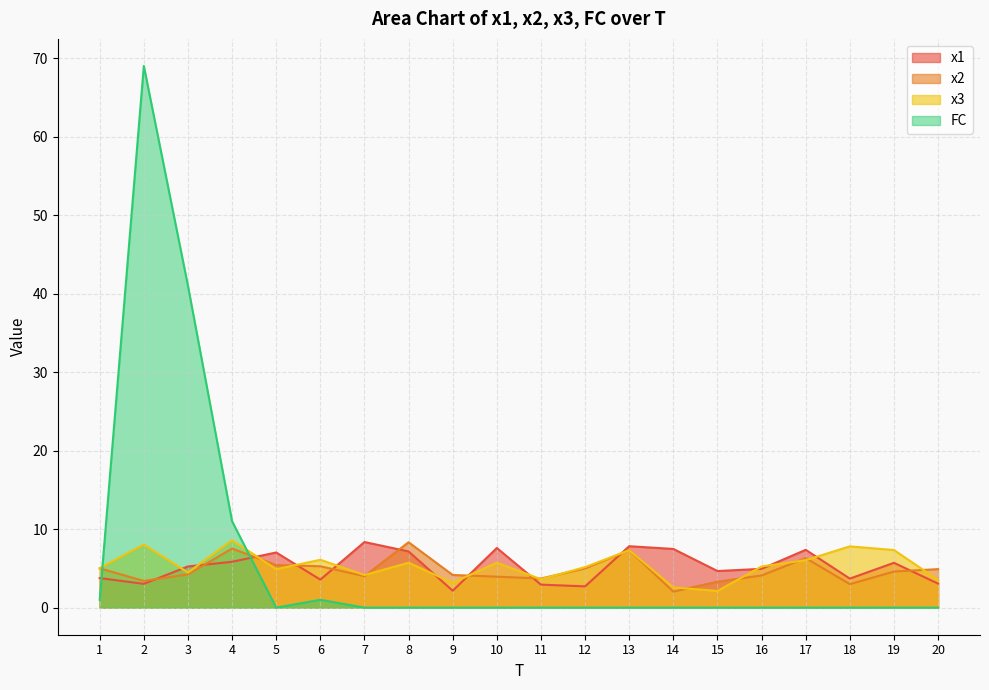

Rank the series at 12 from highest to lowest value.

x3, x2, x1, FC